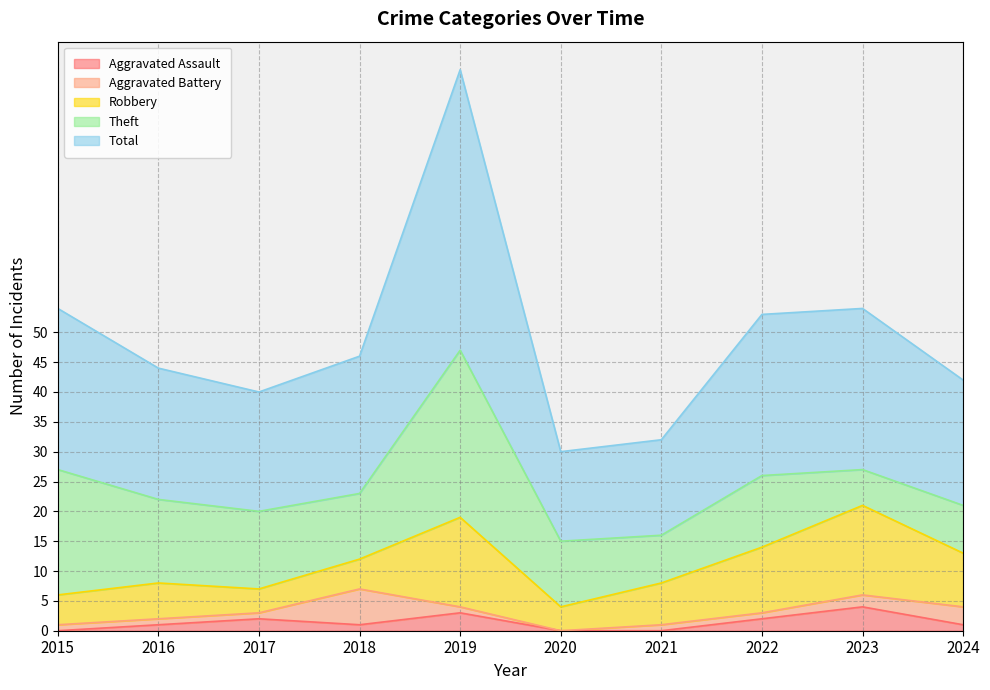

At which label is Aggravated Battery closest to 3?

2024